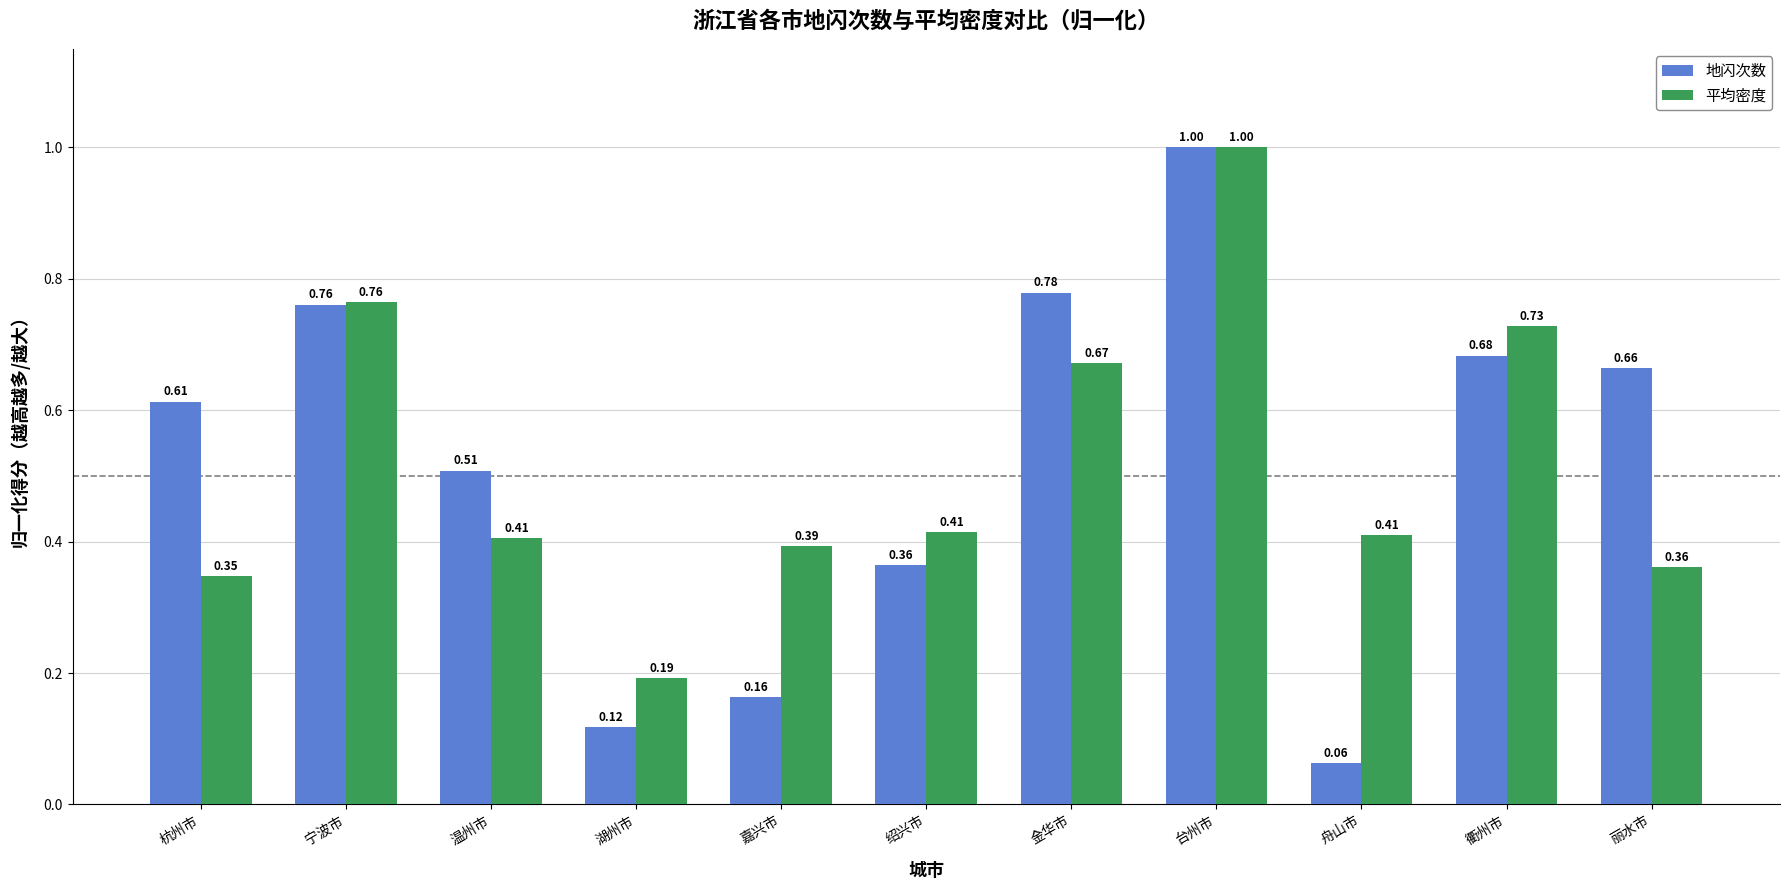

At which category does the chart reach its minimum across all series?

舟山市